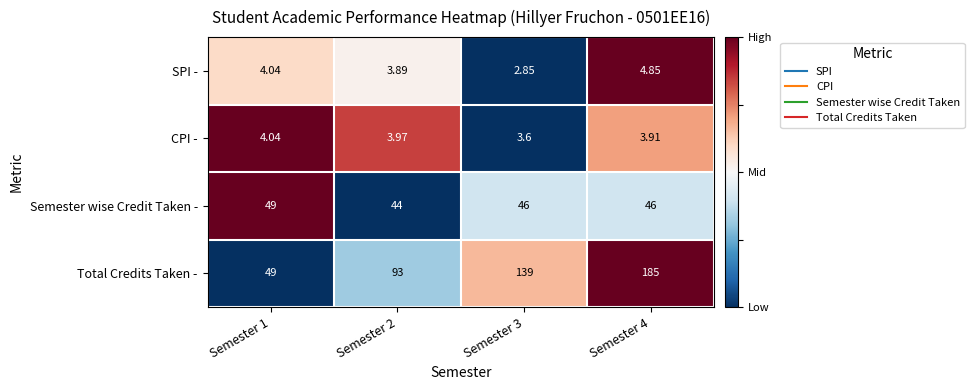

Between Semester 1 and Semester 2, which series saw the biggest shift?

Total Credits Taken -